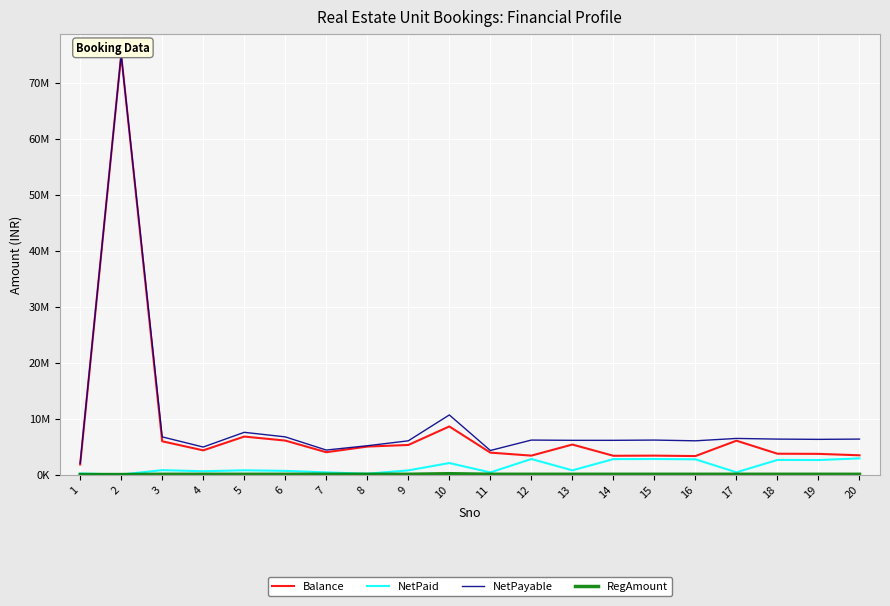

At which label does RegAmount first exceed 49000?

10